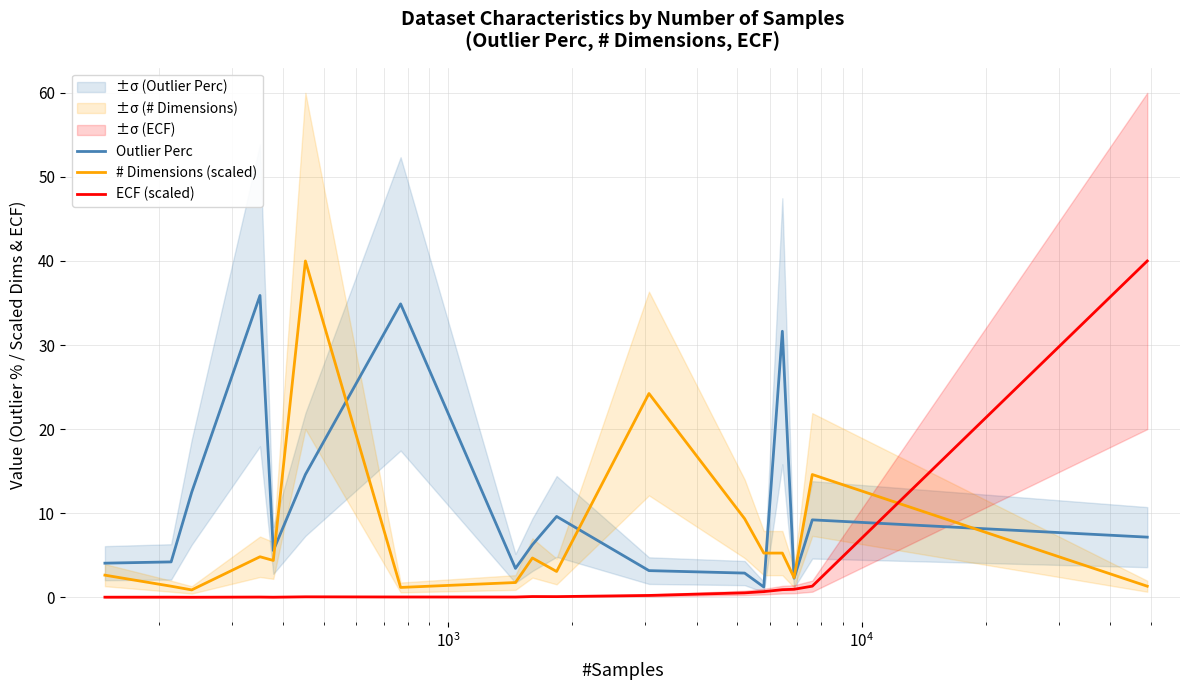

What is the highest value of the Outlier Perc series?

35.9